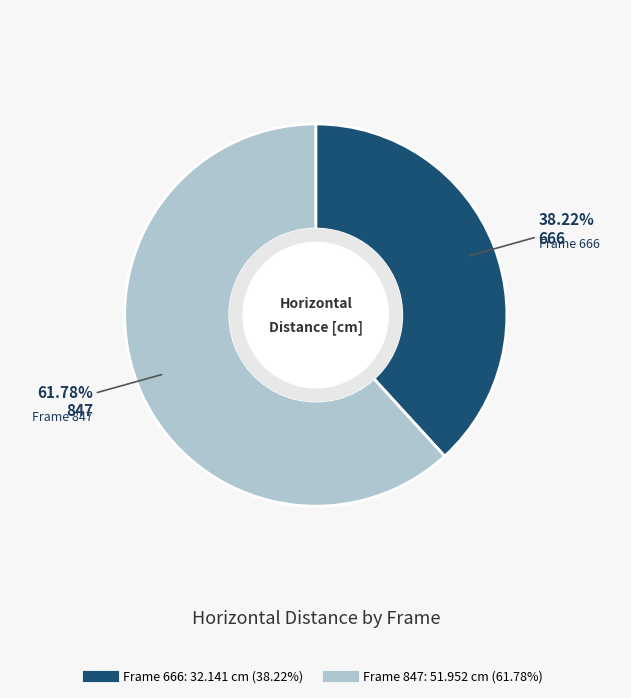

How many slices are in this pie chart?

2